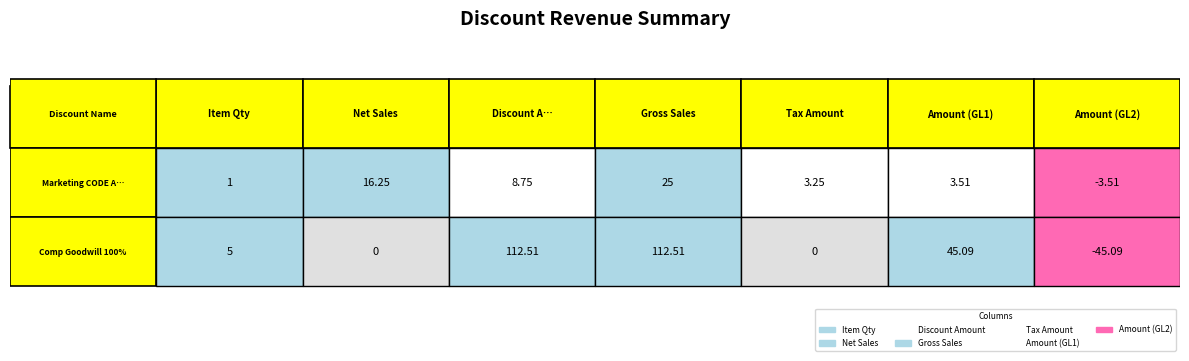

True or false: Comp Goodwill 100% has a value of 45.1 at 5.

True